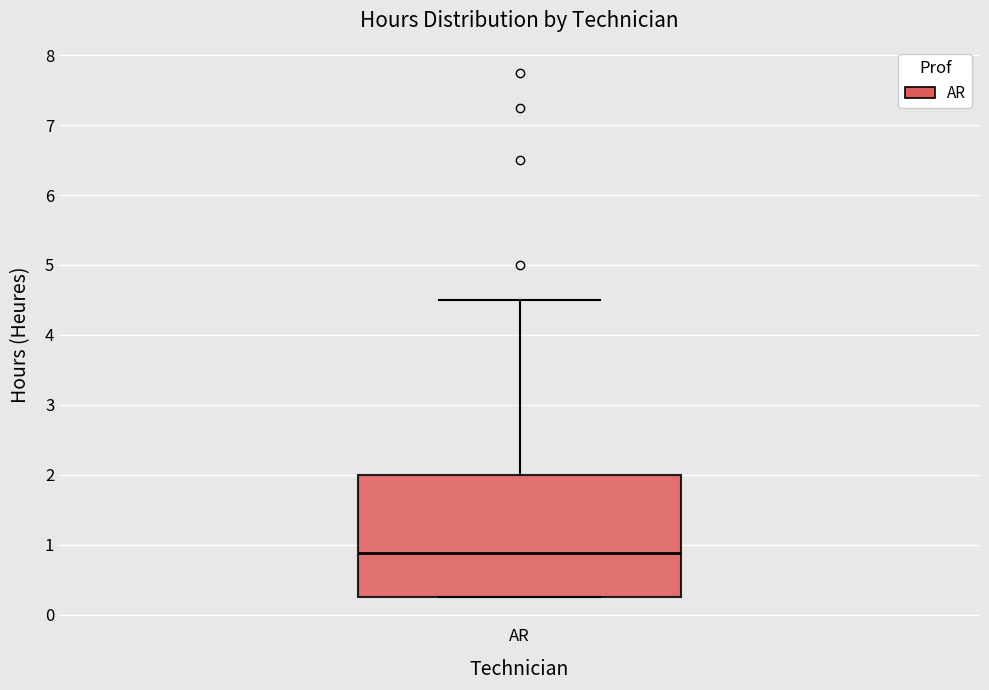

Transcribe this box plot: give where the median line is, the range the box spans, and where the two whiskers end, as read against the y-axis. The values are not printed on the chart, so give them approximately, as read against the axis.

median 0.9, box 0.3 to 2.0, whiskers 0.3 to 4.5